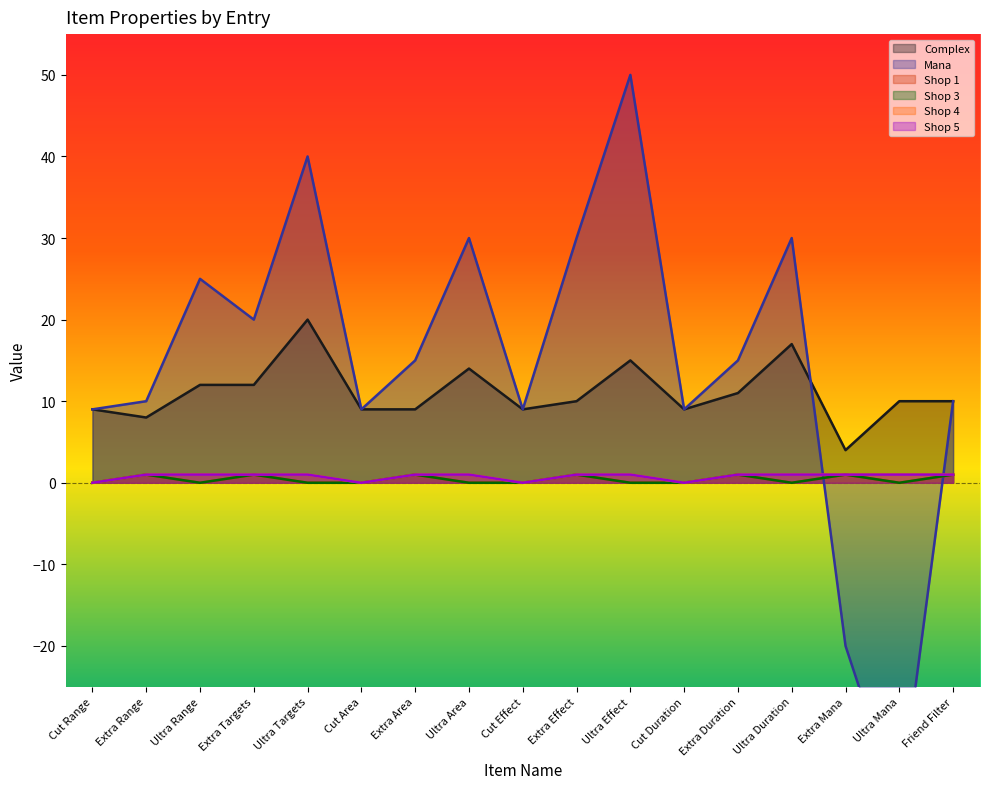

Is it true that Mana equals 89 at Ultra Effect?

False